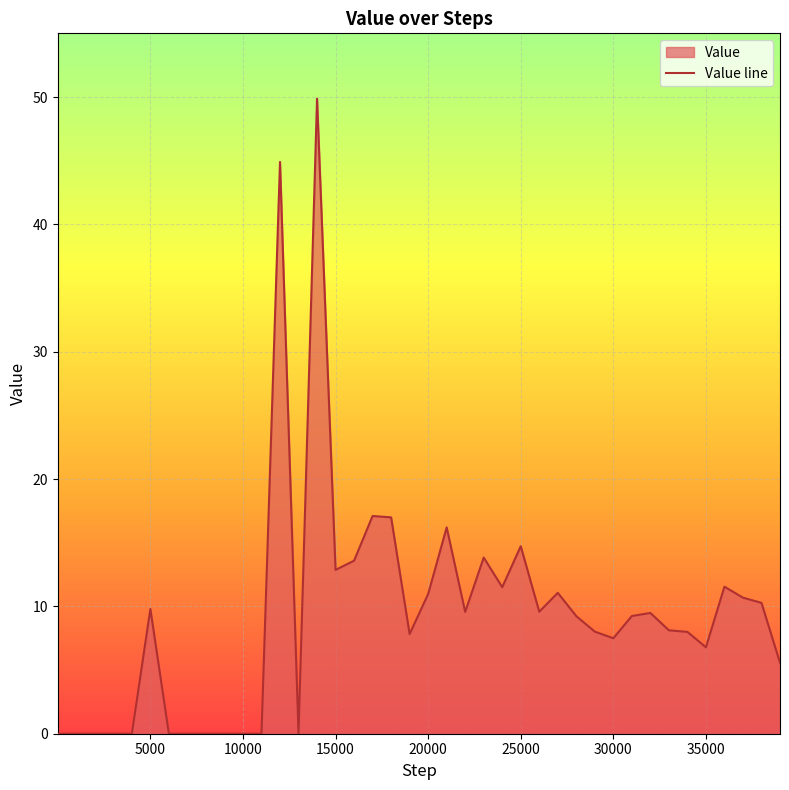

Reading left to right, extract all data points from this chart.

0.0	0.0	0.0	0.0	0.0	9.8	0.0	0.0	0.0	0.0	0.0	0.0	44.9	0.0	49.9	12.9	13.6	17.1	17.0	7.8	11.0	16.2	9.6	13.8	11.5	14.7	9.6	11.1	9.2	8.0	7.5	9.2	9.5	8.1	8.0	6.8	11.5	10.7	10.3	5.6